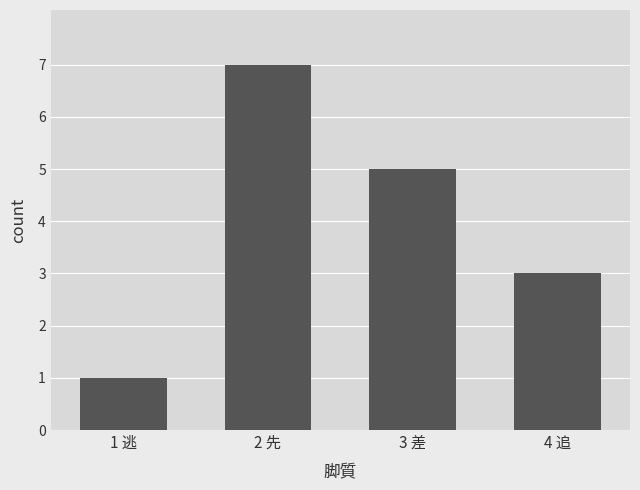

What is the approximate value at 2 先?

7